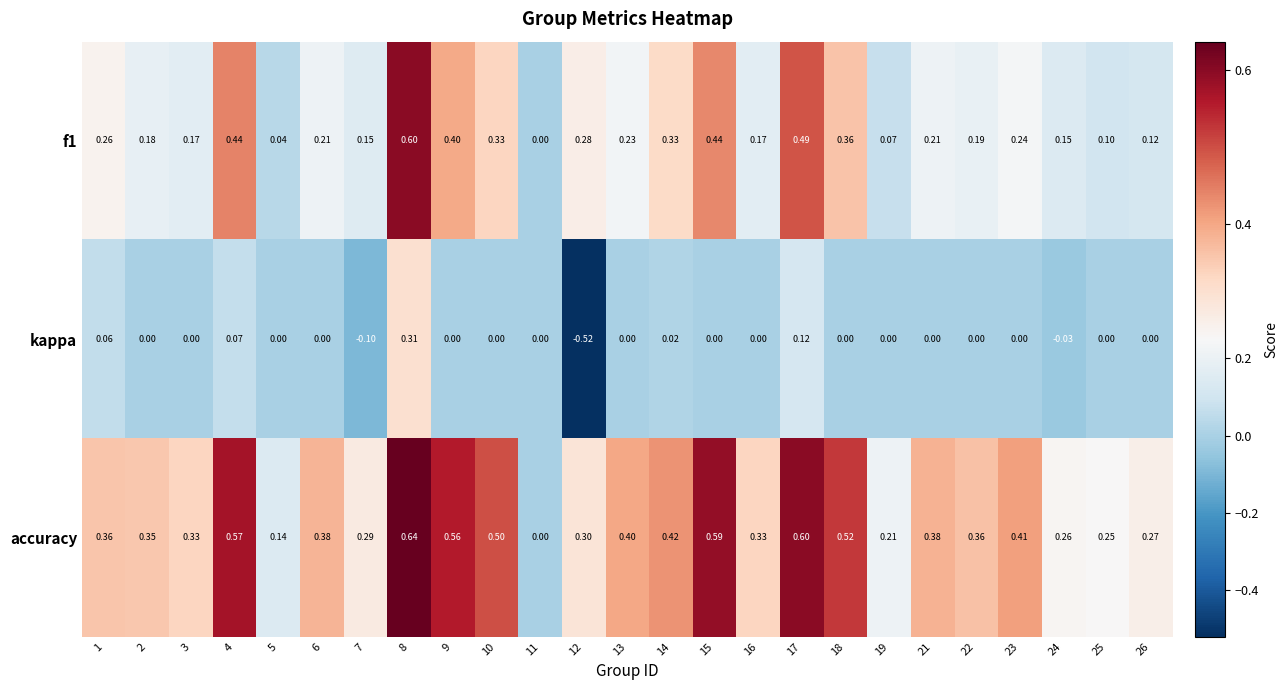

Which series has the widest spread of values?

kappa